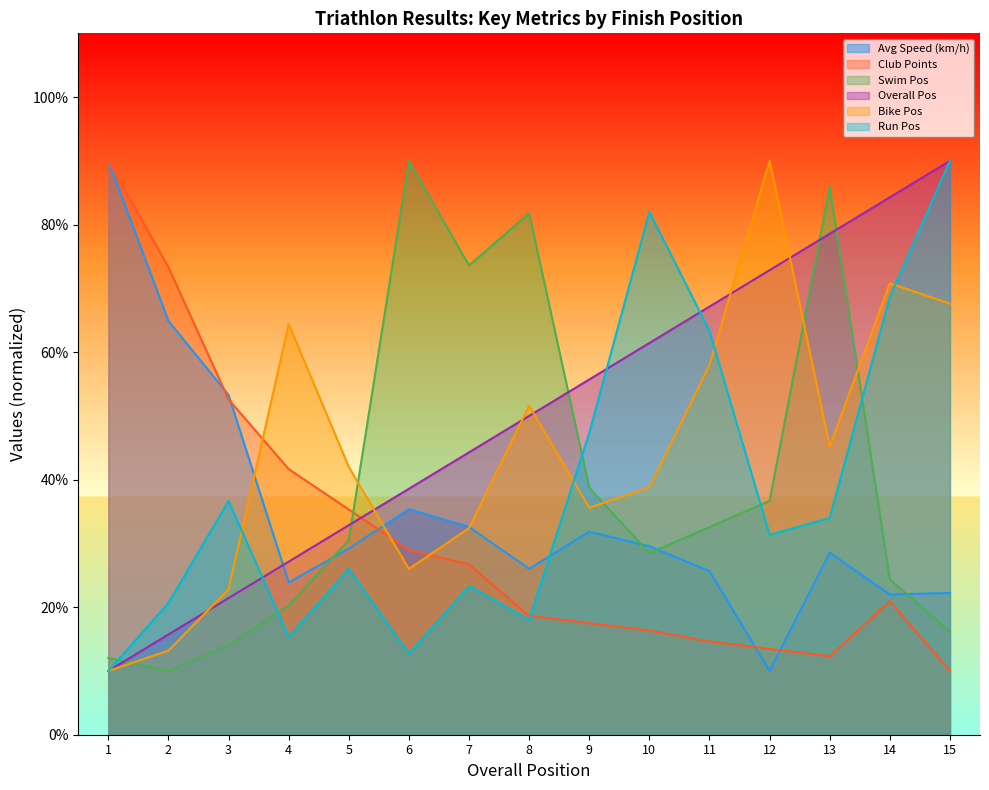

Where is Overall Pos nearest to the value 50?

8